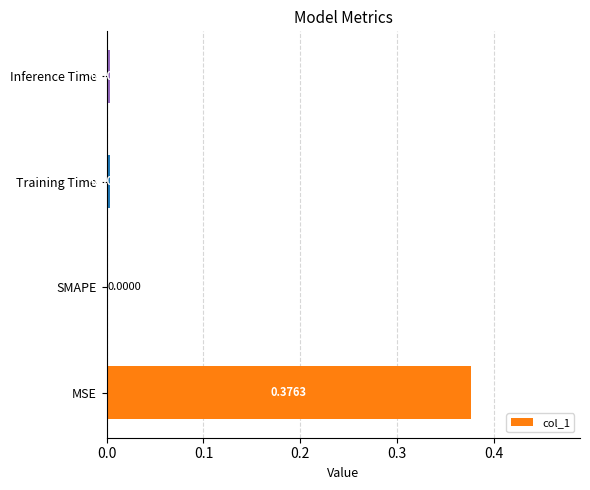

What is the change in value from MSE to Training Time?

-0.4